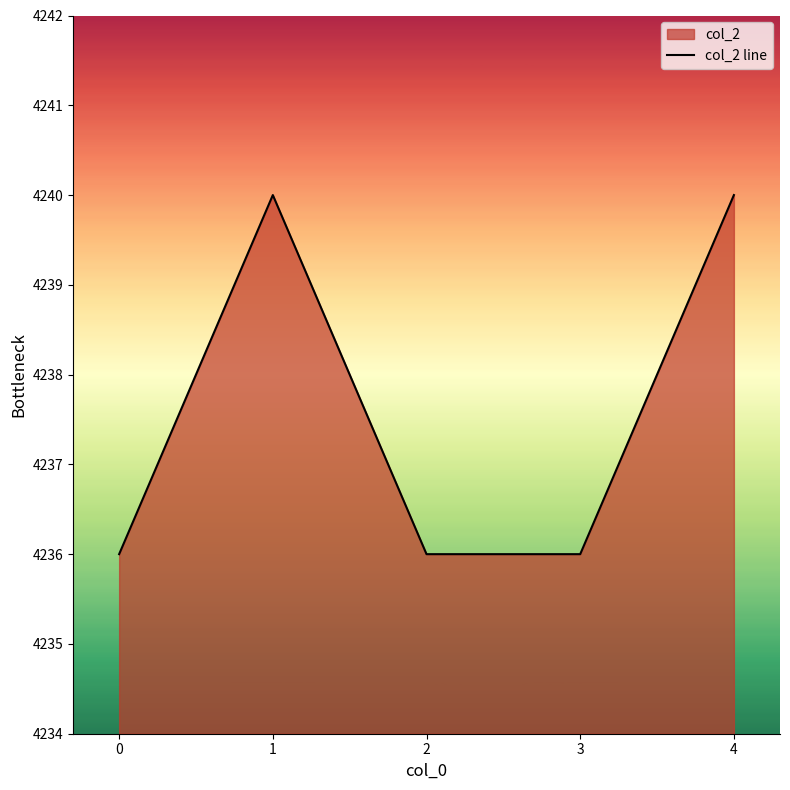

List the labels in order of value, largest first.

1, 4, 0, 2, 3